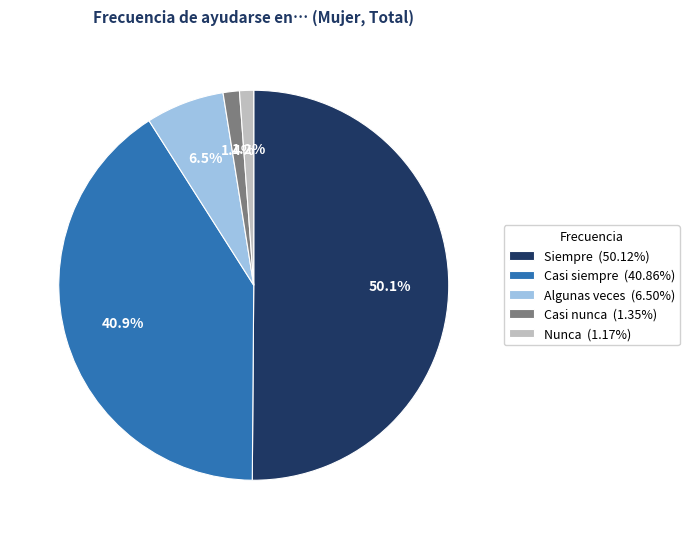

Is the sum of Nunca (1.17%) and Algunas veces (6.50%) greater than half?

No